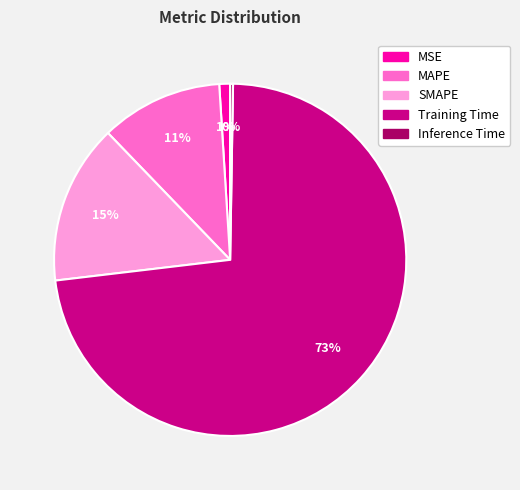

Which slice is the largest?

Training Time